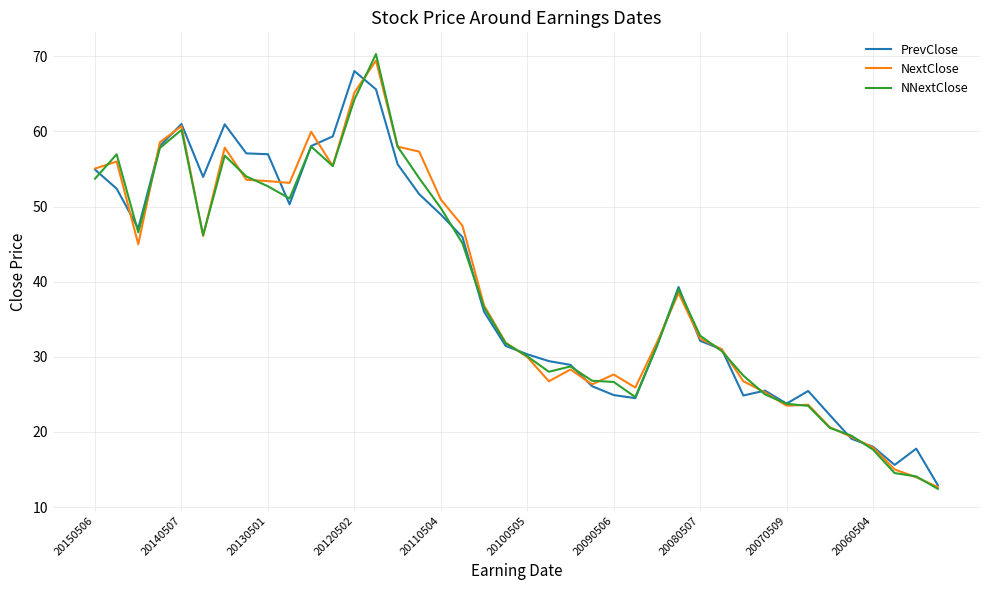

What is the maximum value for NNextClose?

70.3